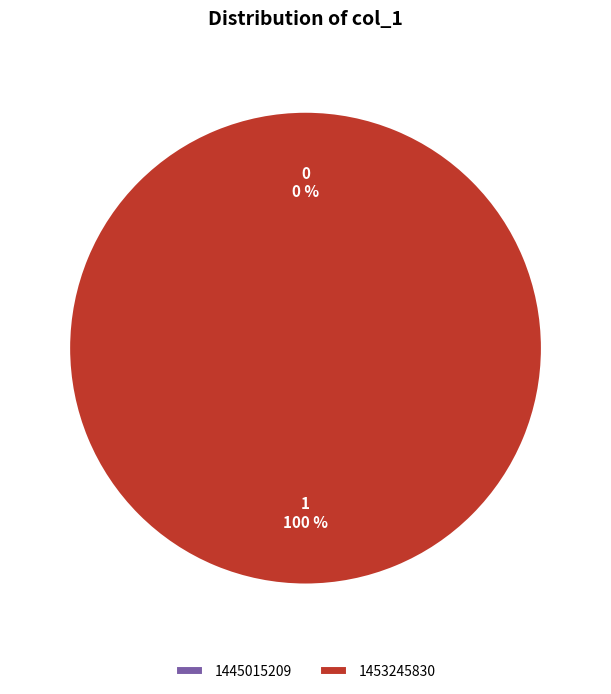

What is the largest slice in the pie chart?

1453245830